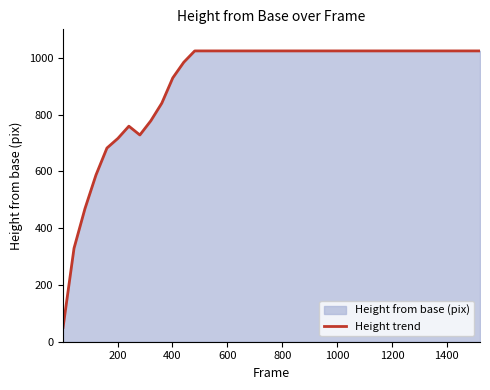

What is the difference between the maximum and minimum values?

974